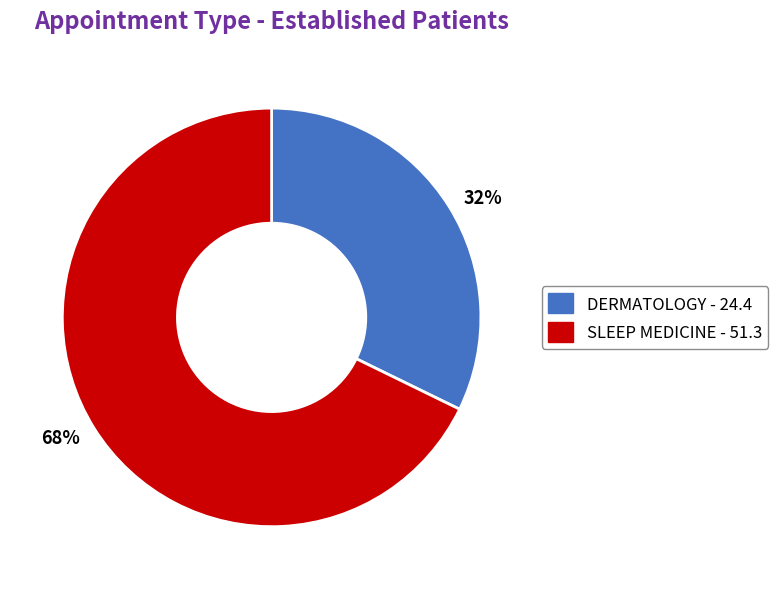

How many segments does this pie chart have?

2